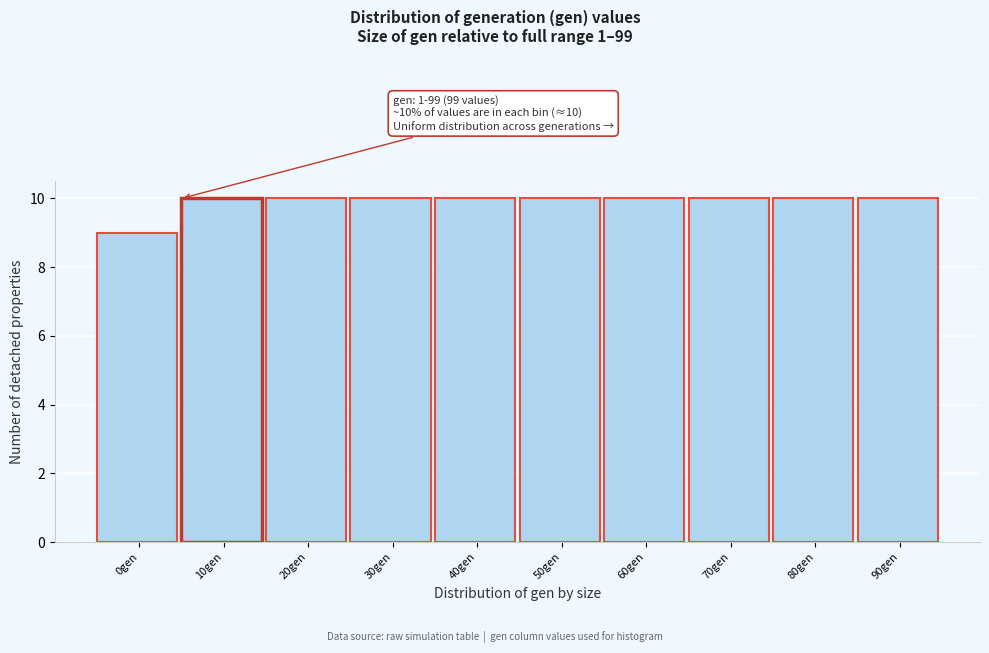

Reading right to left, what are all the values shown in this chart?

10	10	10	10	10	10	10	10	10	9